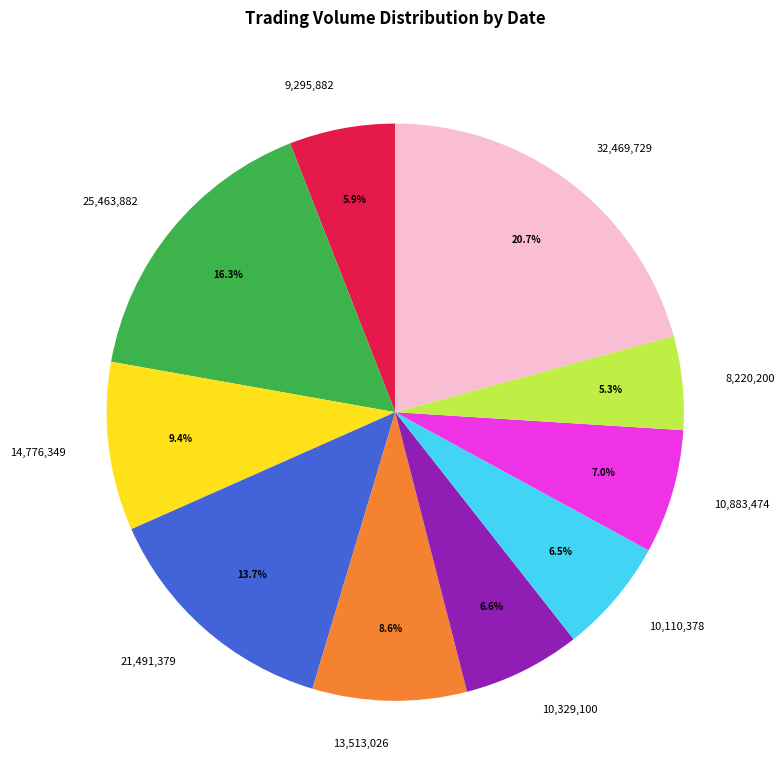

Does any single category account for the majority?

No